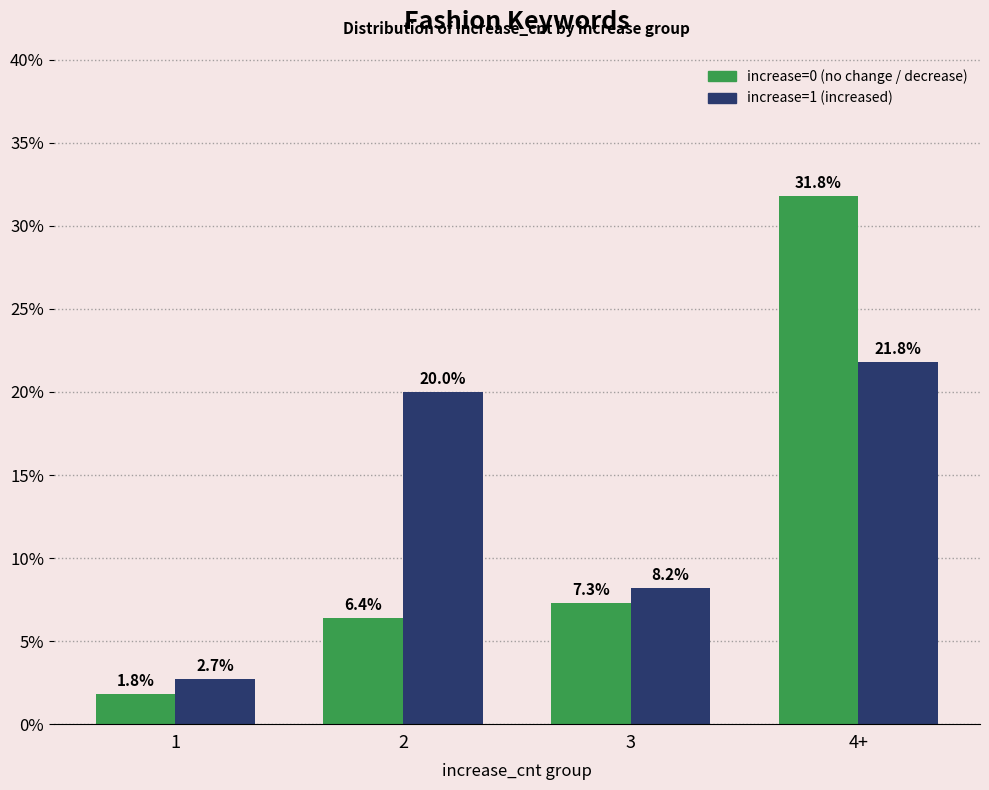

At which category is the sum across all series the highest?

4+